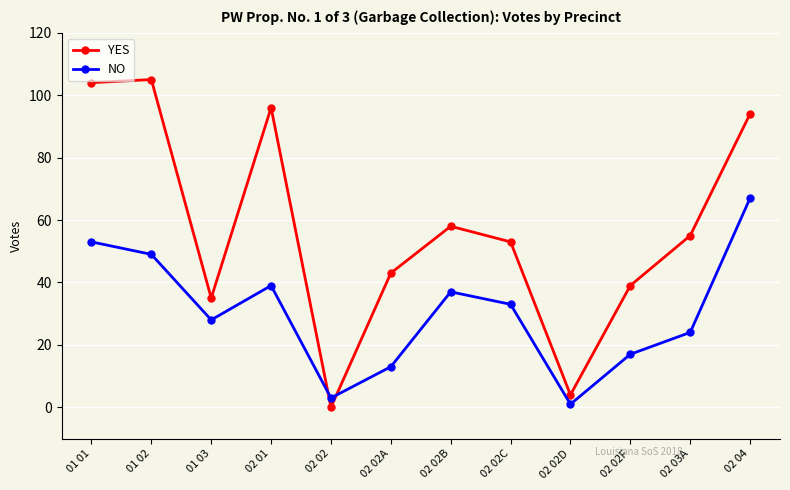

What is the difference between the YES values at 02 02F and 02 01?

57